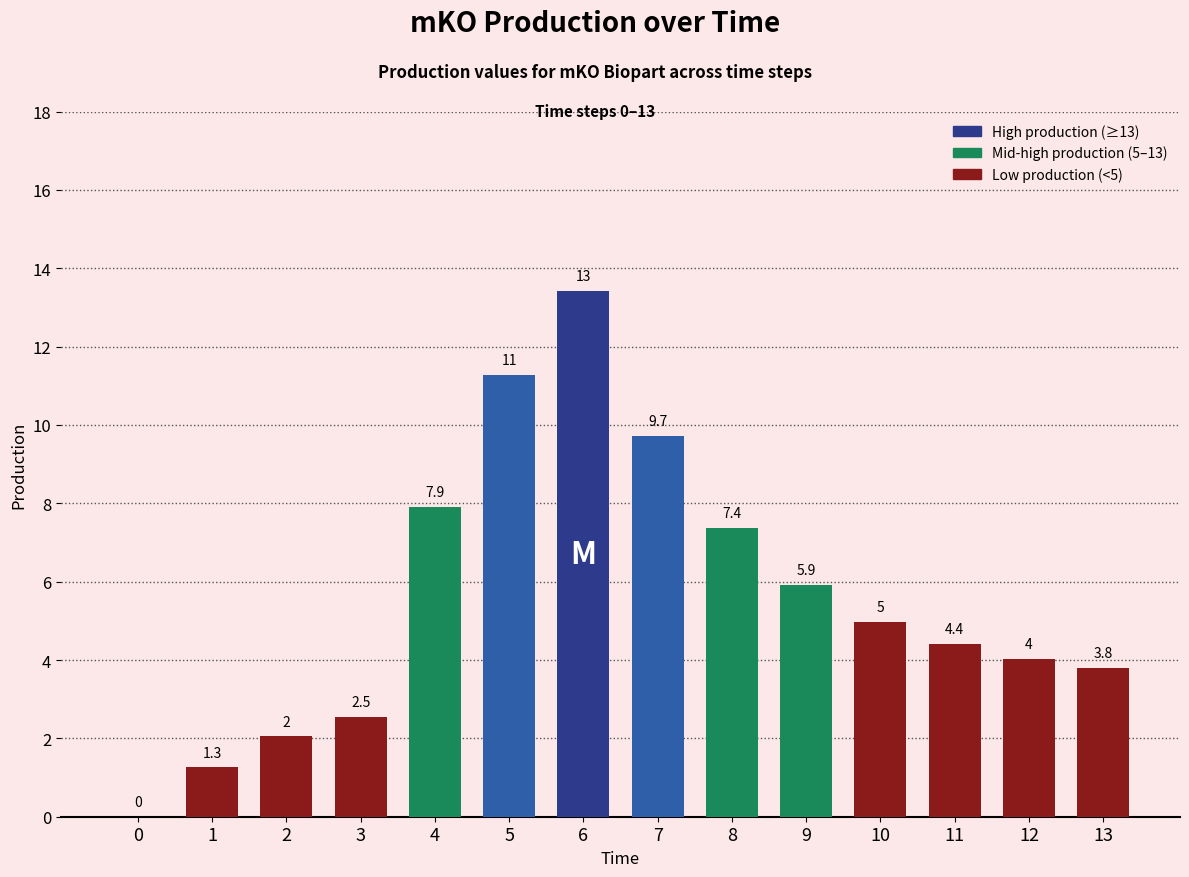

What is the sum of the values at 7 and 12?

13.7